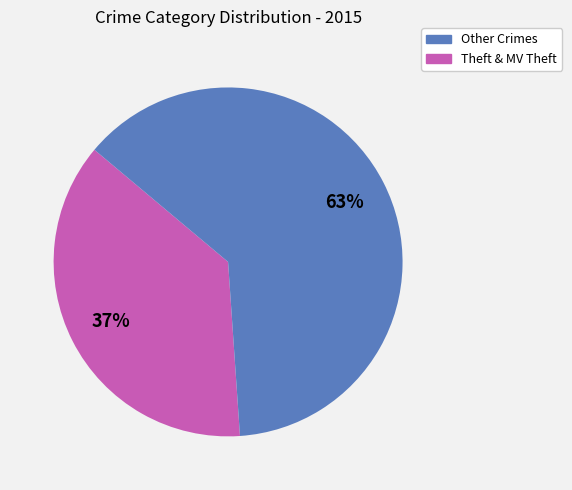

Is there a majority slice in this chart?

Yes